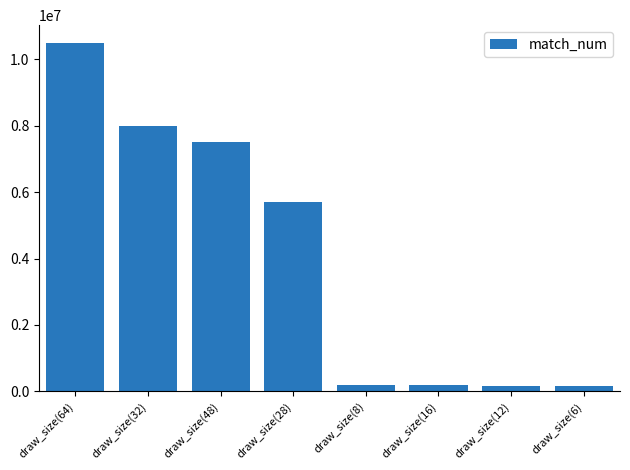

What is the sum of all values?

32420000